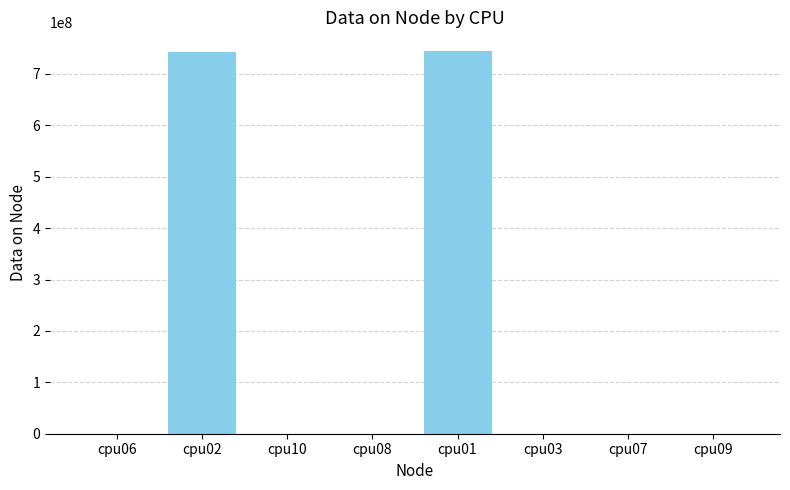

Reading left to right, extract all data points from this chart.

cpu06=4	cpu02=743600456	cpu10=4	cpu08=4	cpu01=743803696	cpu03=4	cpu07=4	cpu09=4